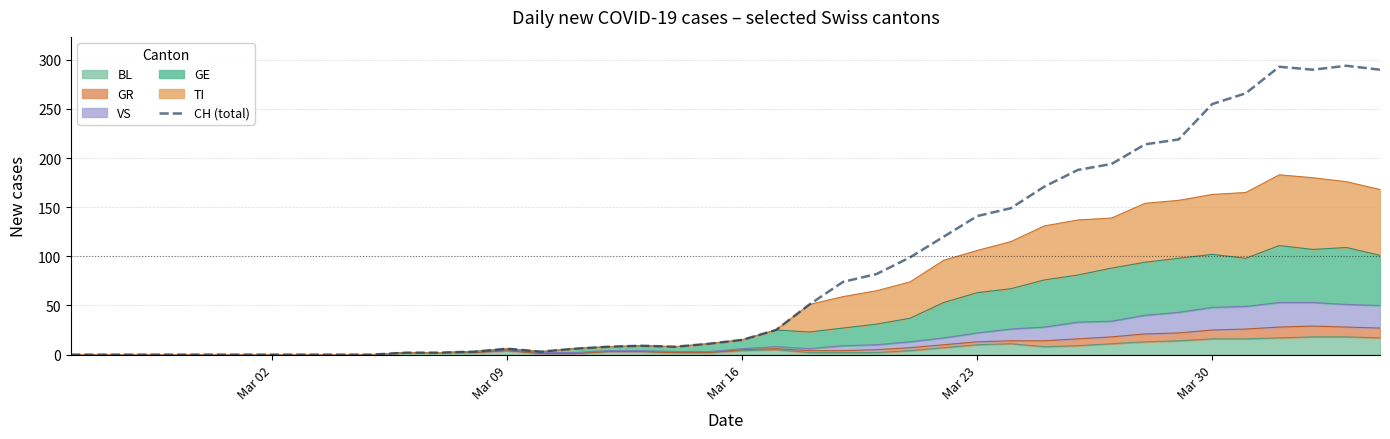

Count the number of values greater than 15.

19